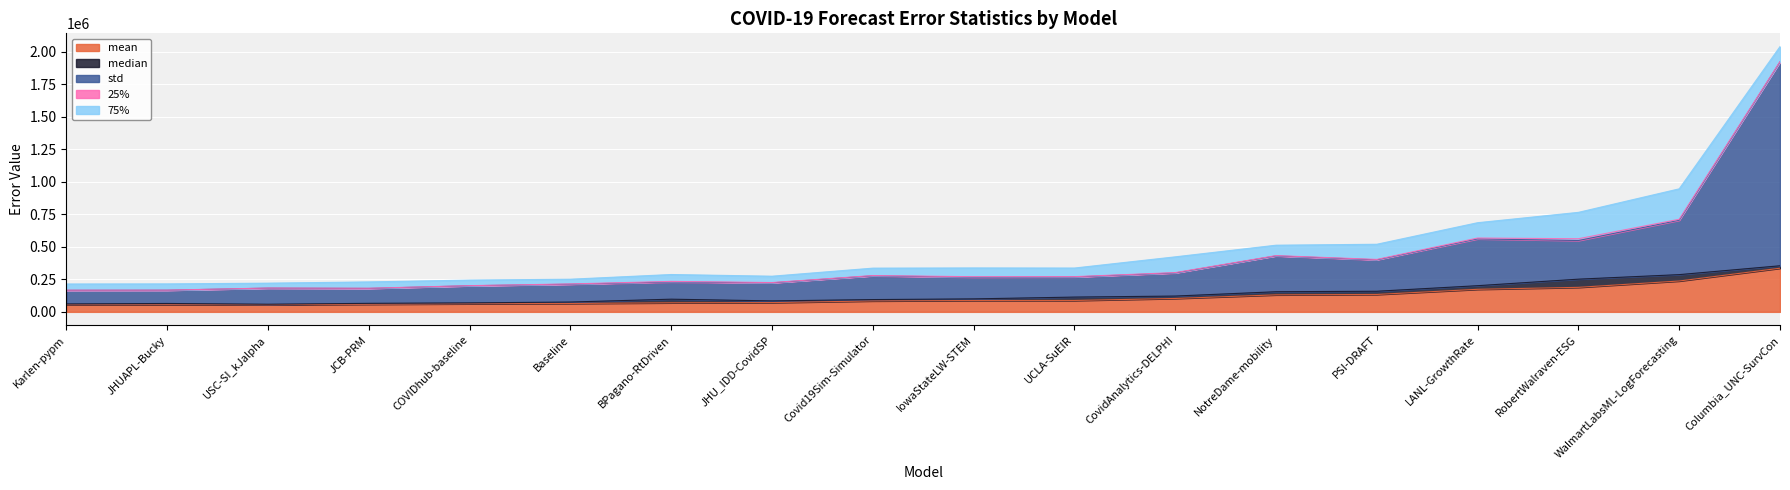

At which label does median reach its peak?

RobertWalraven-ESG